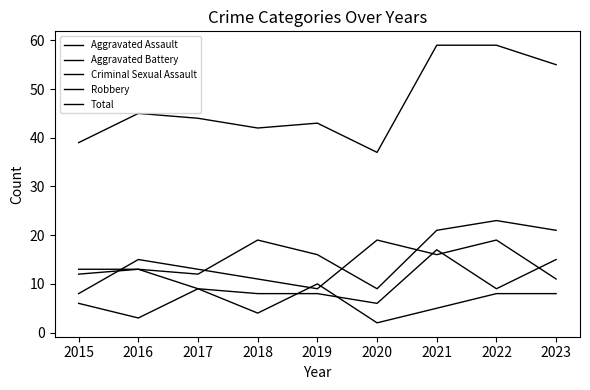

How many lines are shown in the chart?

5